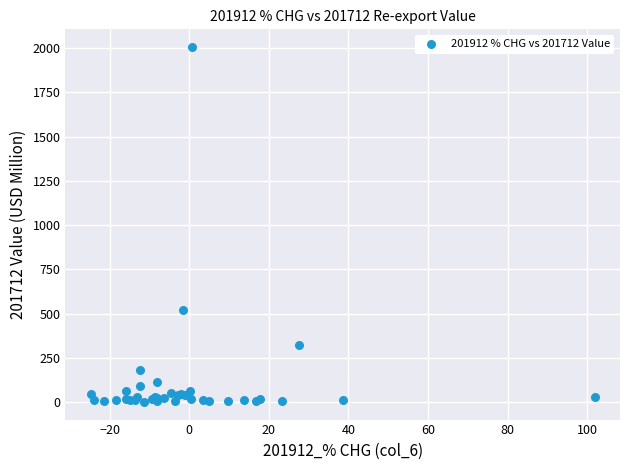

What Y value in the scatter plot is closest to 1003?

519.0